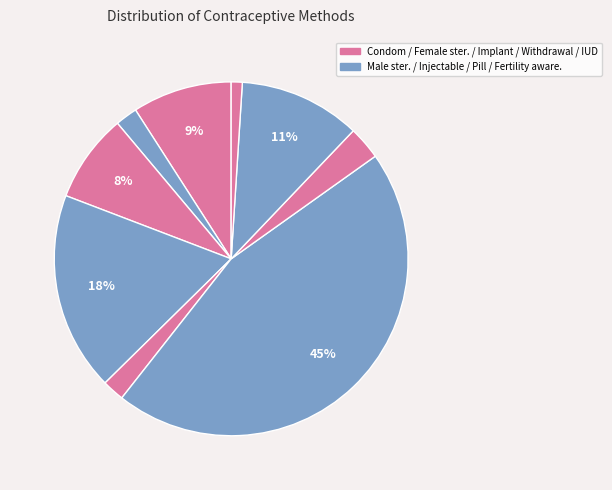

Count the number of slices in the pie.

9